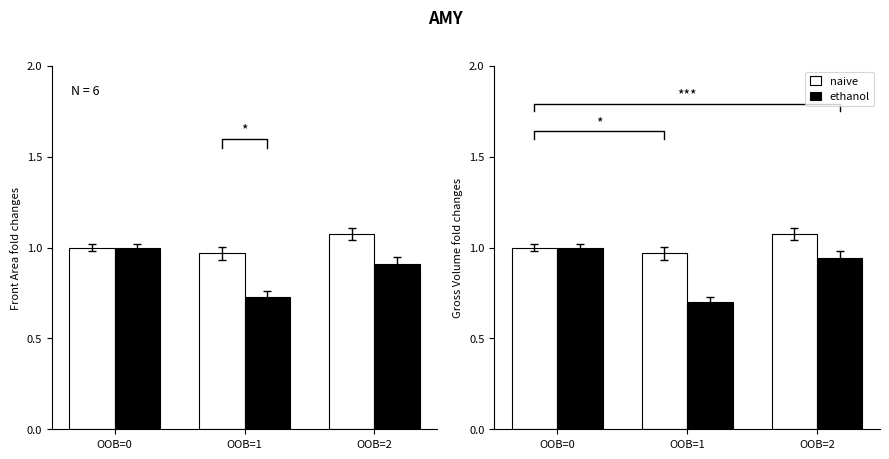

What is the value of the naive bar at the 3rd from the left?

1.1